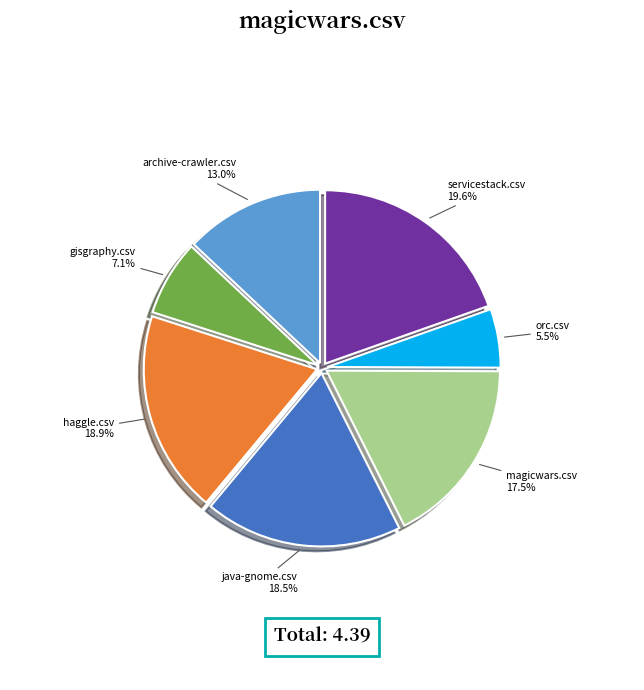

Combined, do orc.csv and servicestack.csv account for over 50%?

No